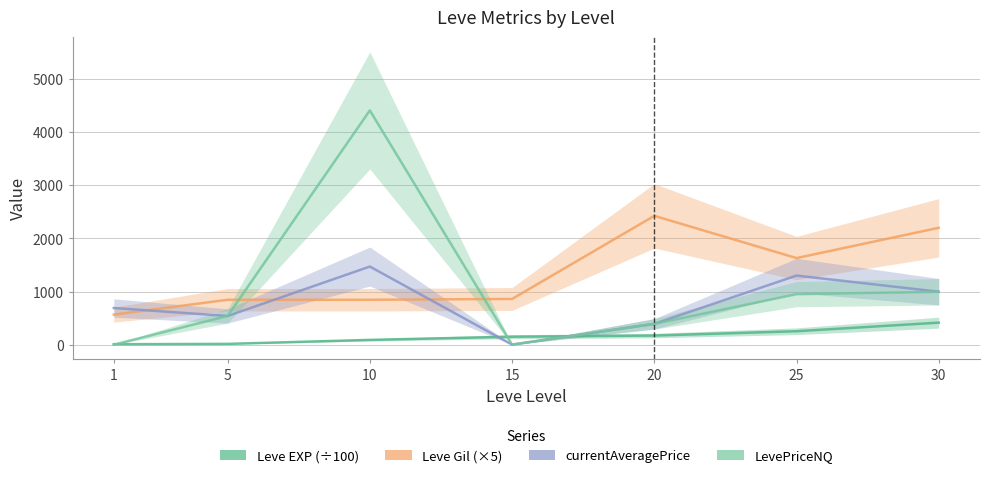

Reading left to right, list all the values displayed in this chart.

Leve EXP (÷100): 1=8.0	5=14.2	10=89.3	15=149.2	20=171.2	25=252.5	30=414.1
Leve Gil (×5): 1=565.0	5=845.0	10=845.0	15=860.0	20=2425.0	25=1630.0	30=2200.0
currentAveragePrice: 1=690.0	5=539.5	10=1470.1	15=0.0	20=391.5	25=1300.3	30=996.3
LevePriceNQ: 1=0.0	5=539.5	10=4410.2	15=0.0	20=391.5	25=950.5	30=995.0